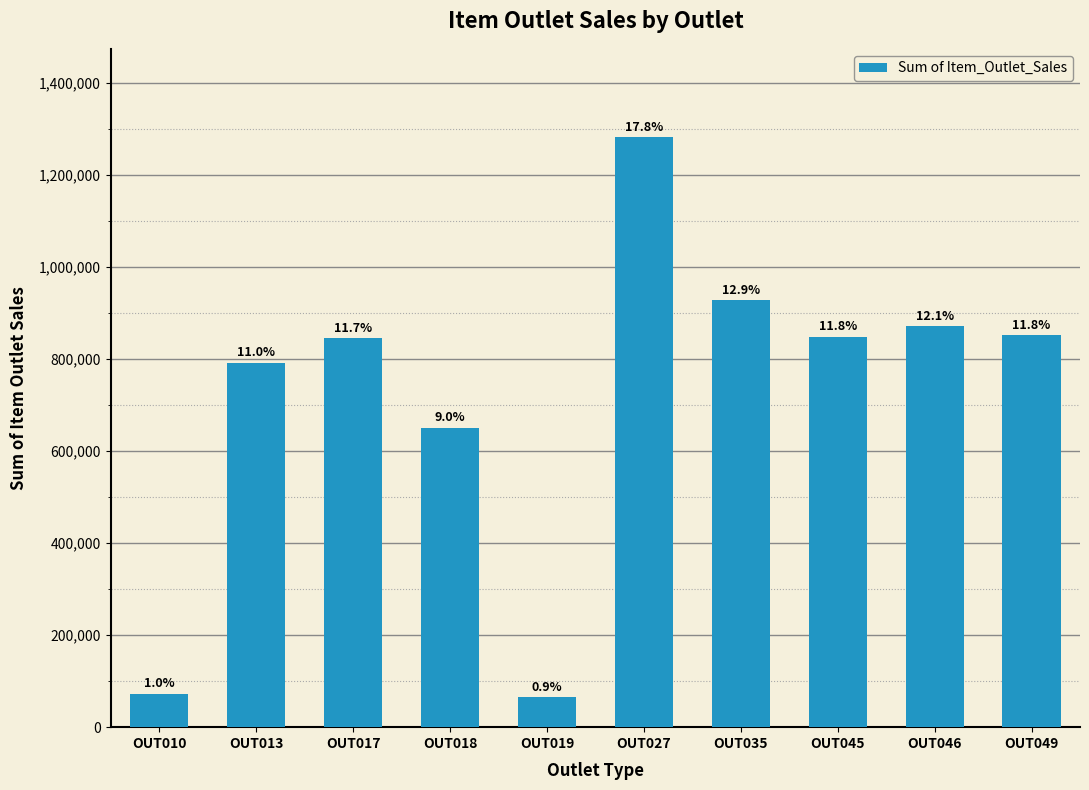

How many bars are there in total?

10